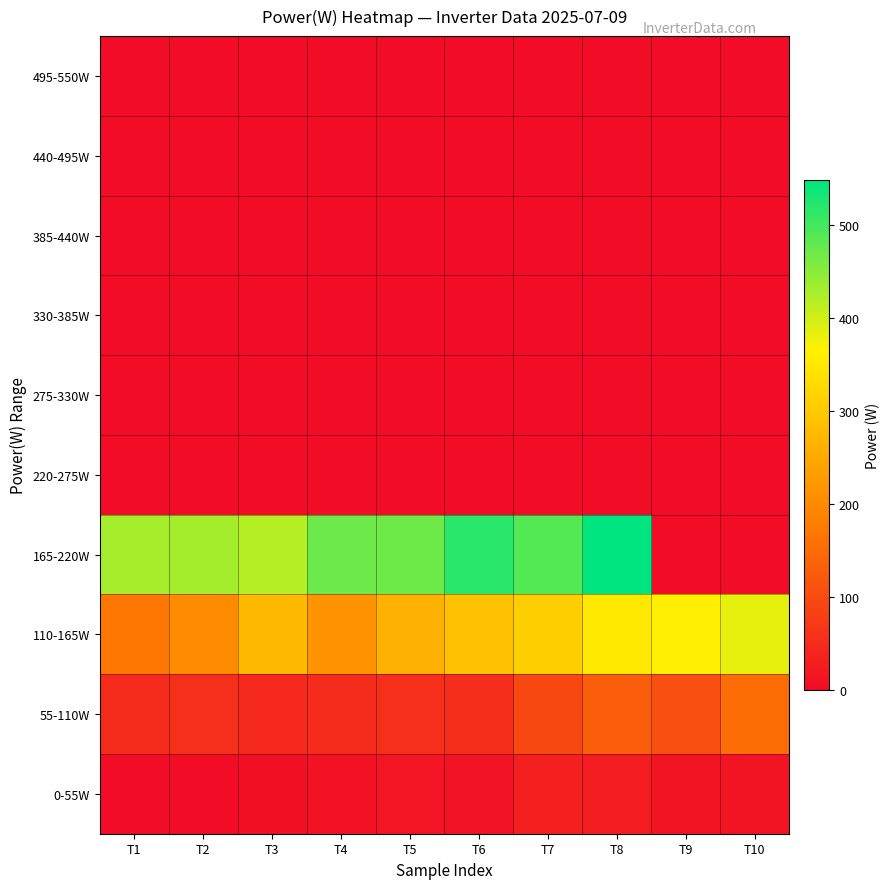

Reading right to left, extract all data points from this chart.

495-550W: T10=0	T9=0	T8=0	T7=0	T6=0	T5=0	T4=0	T3=0	T2=0	T1=0
440-495W: T10=0	T9=0	T8=0	T7=0	T6=0	T5=0	T4=0	T3=0	T2=0	T1=0
385-440W: T10=0	T9=0	T8=0	T7=0	T6=0	T5=0	T4=0	T3=0	T2=0	T1=0
330-385W: T10=0	T9=0	T8=0	T7=0	T6=0	T5=0	T4=0	T3=0	T2=0	T1=0
275-330W: T10=0	T9=0	T8=0	T7=0	T6=0	T5=0	T4=0	T3=0	T2=0	T1=0
220-275W: T10=0	T9=0	T8=0	T7=0	T6=0	T5=0	T4=0	T3=0	T2=0	T1=0
165-220W: T10=0	T9=0	T8=549	T7=488	T6=520	T5=470	T4=471	T3=418	T2=432	T1=429
110-165W: T10=384	T9=362	T8=351	T7=308	T6=290	T5=263	T4=216	T3=275	T2=204	T1=170
55-110W: T10=154	T9=107	T8=130	T7=96	T6=54	T5=55	T4=49	T3=48	T2=56	T1=51
0-55W: T10=12	T9=12	T8=25	T7=33	T6=11	T5=14	T4=10	T3=6	T2=0	T1=0